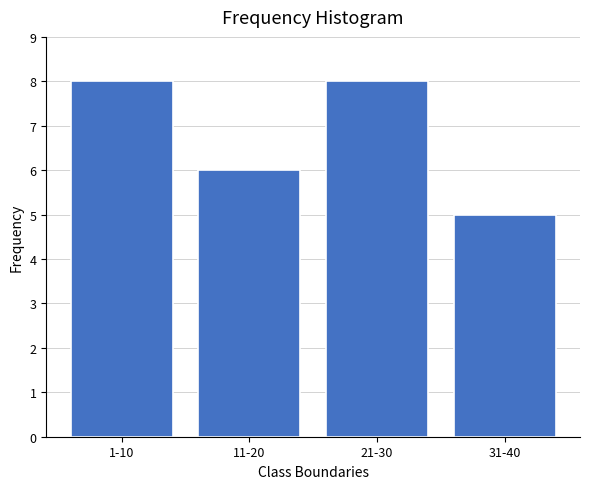

Reading left to right, what are all the values shown in this chart?

1-10=8	11-20=6	21-30=8	31-40=5